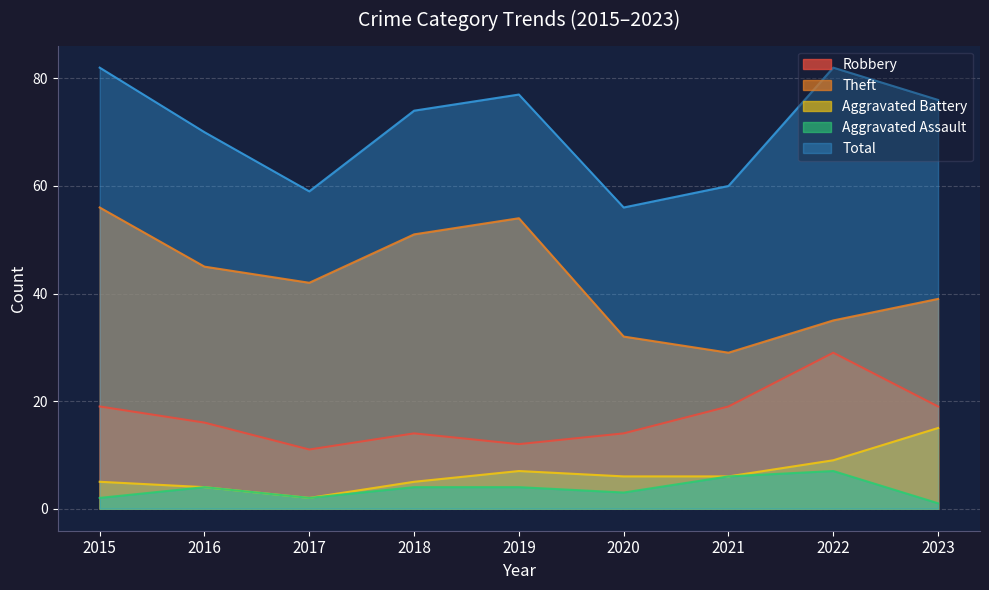

Count the Theft values in the range 35 to 51.

5